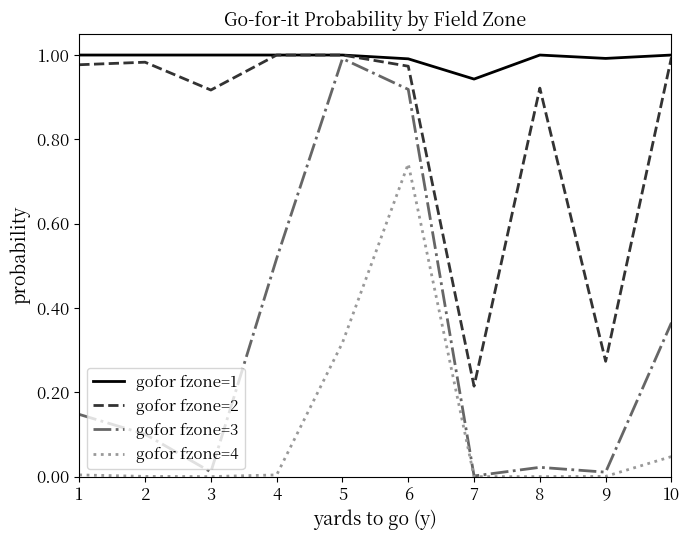

True or false: gofor fzone=4 and gofor fzone=2 intersect in this chart.

False